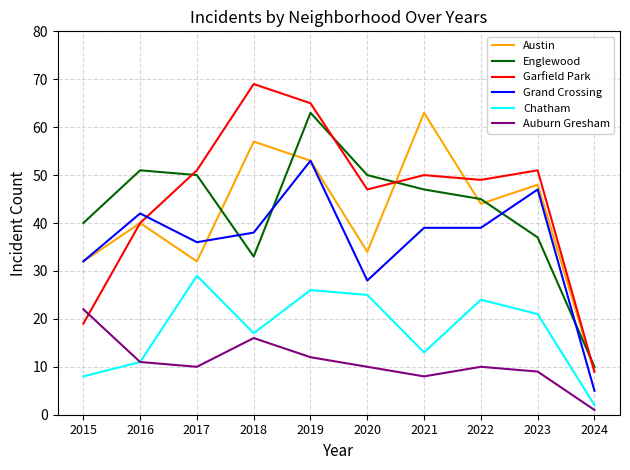

Is the value of Auburn Gresham at 2020 greater than the value of Austin at 2016?

No